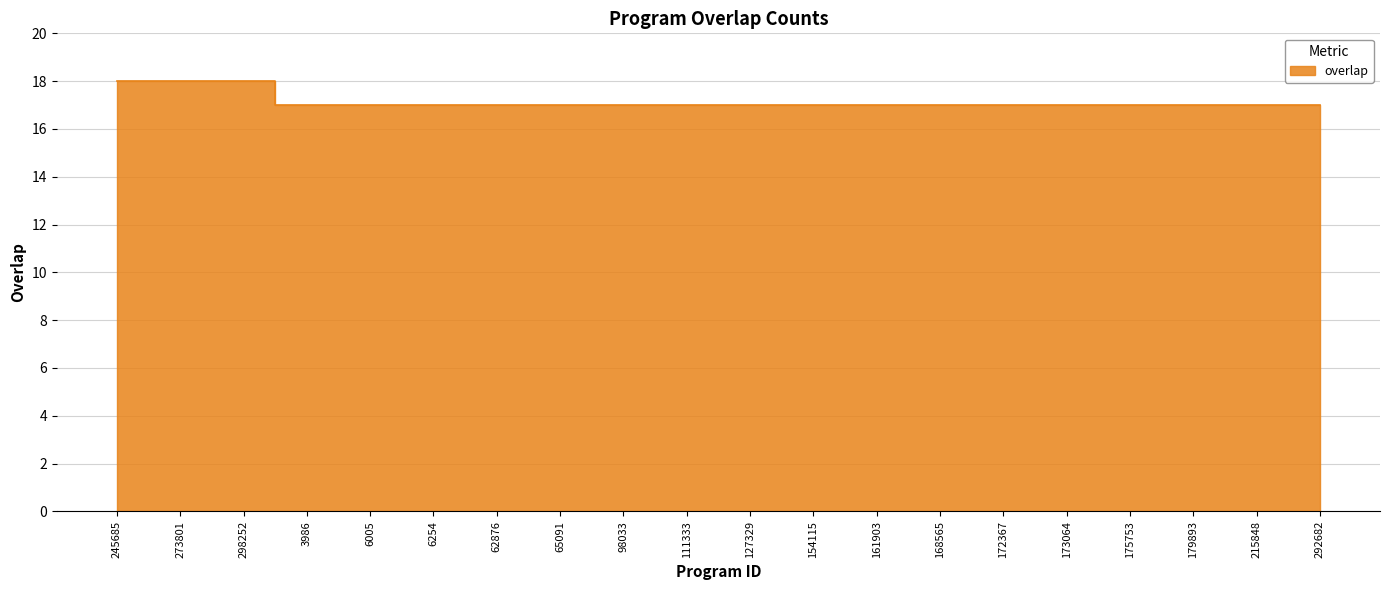

Count the values in the range 17 to 18.

20